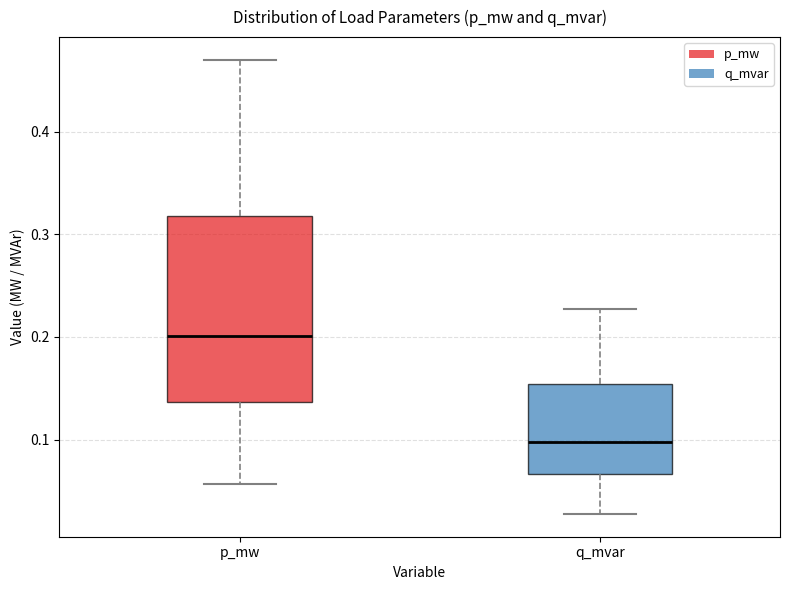

Where is the upper edge of the box for q_mvar on the y-axis? The values are not printed on the chart, so give them approximately, as read against the axis.

0.15